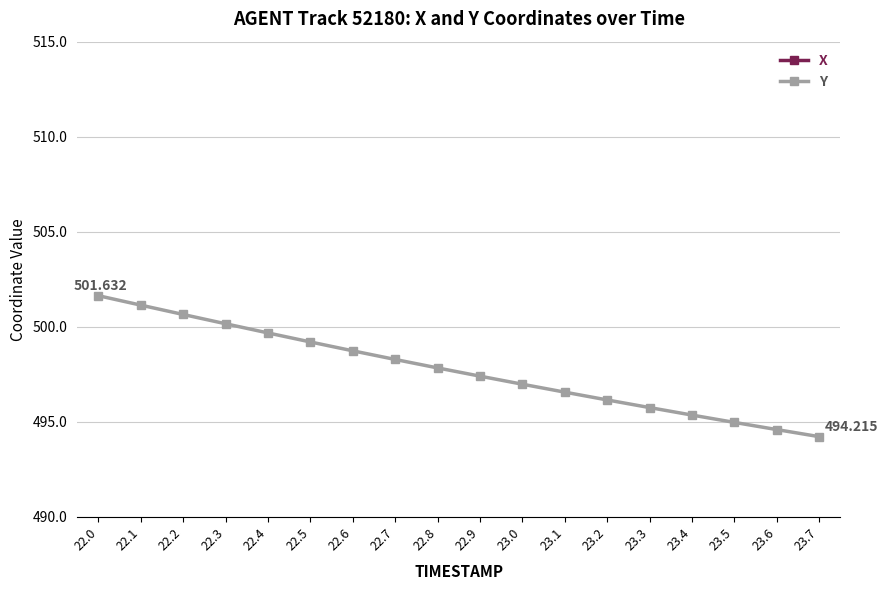

What position from the right is 23.1?

7